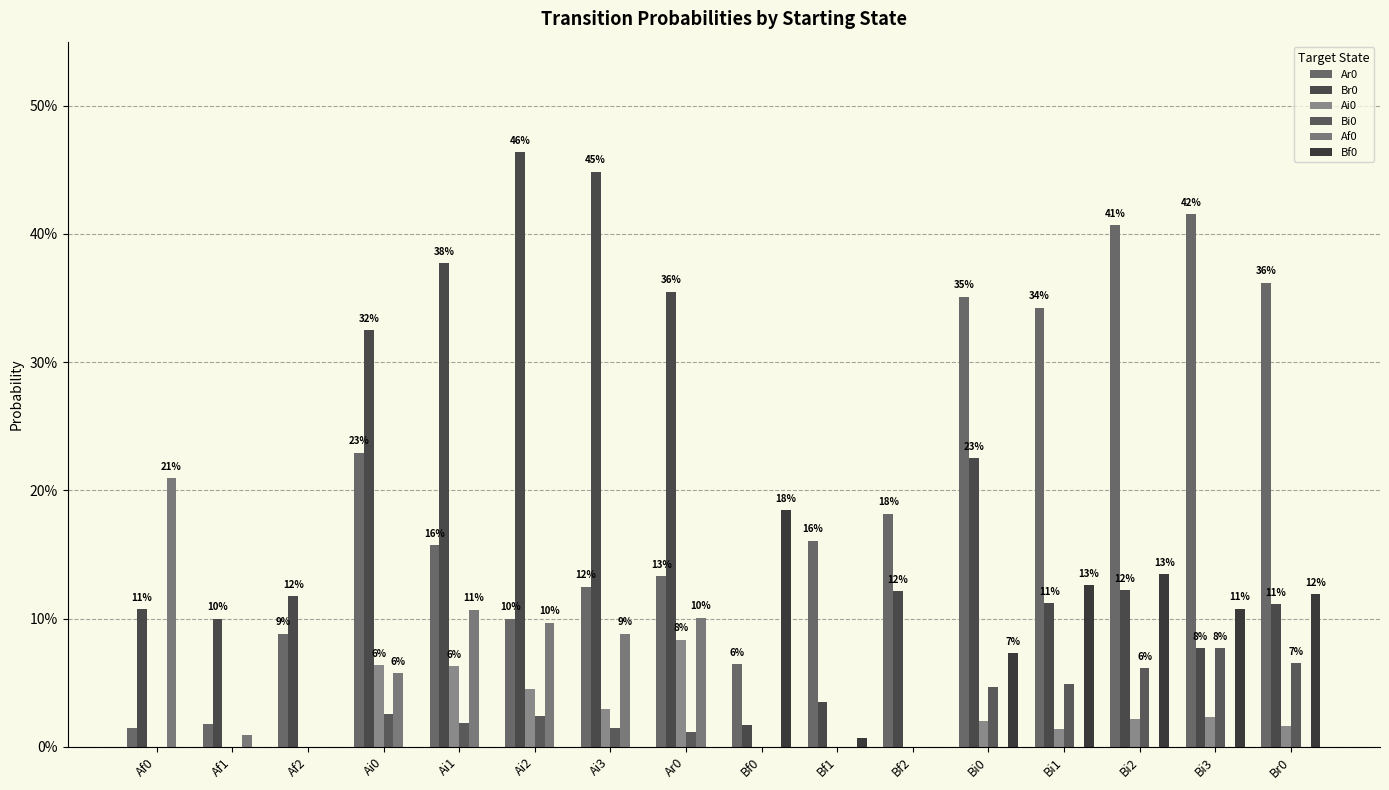

What position from the right is Bf2?

6